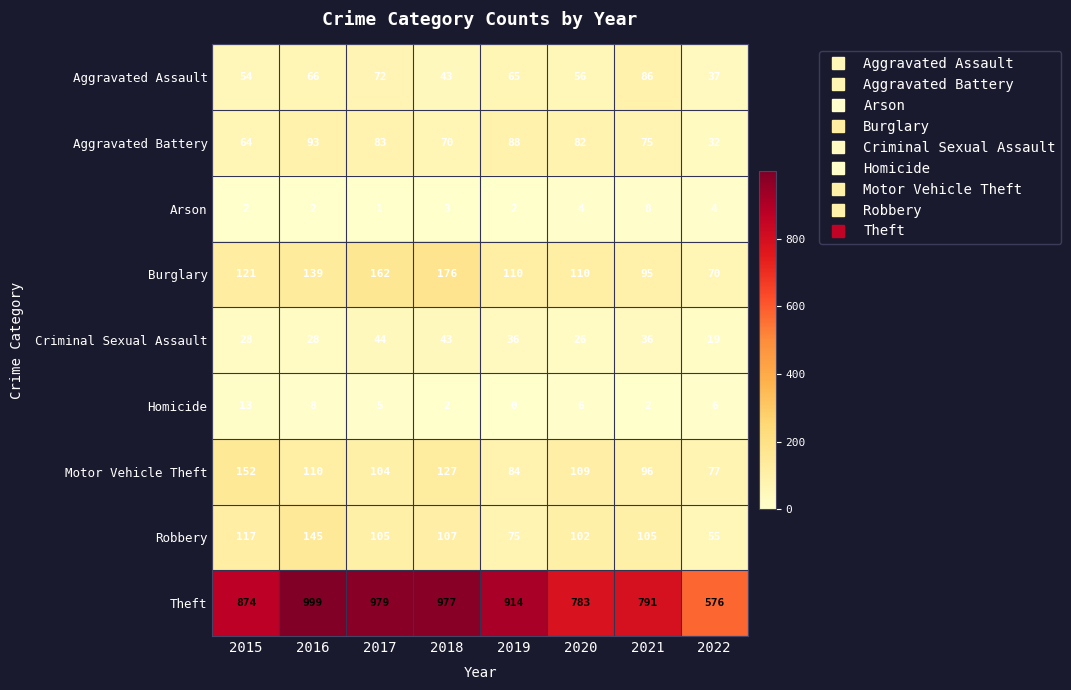

What is the sum of the Aggravated Battery values at 2019 and 2017?

171